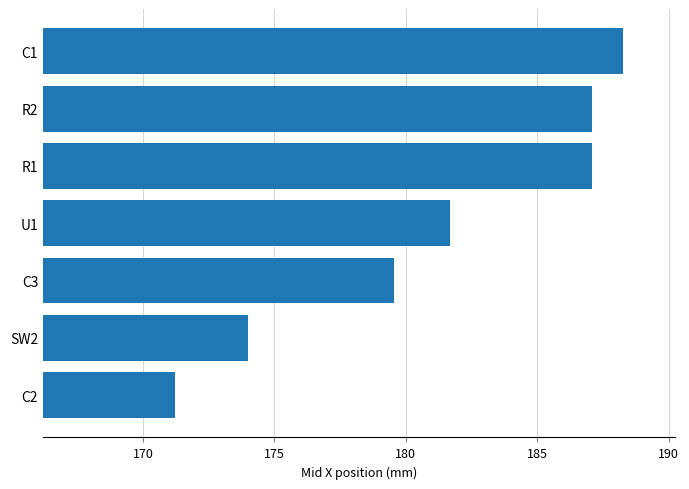

The value at U1 is 111.5. True or false?

False